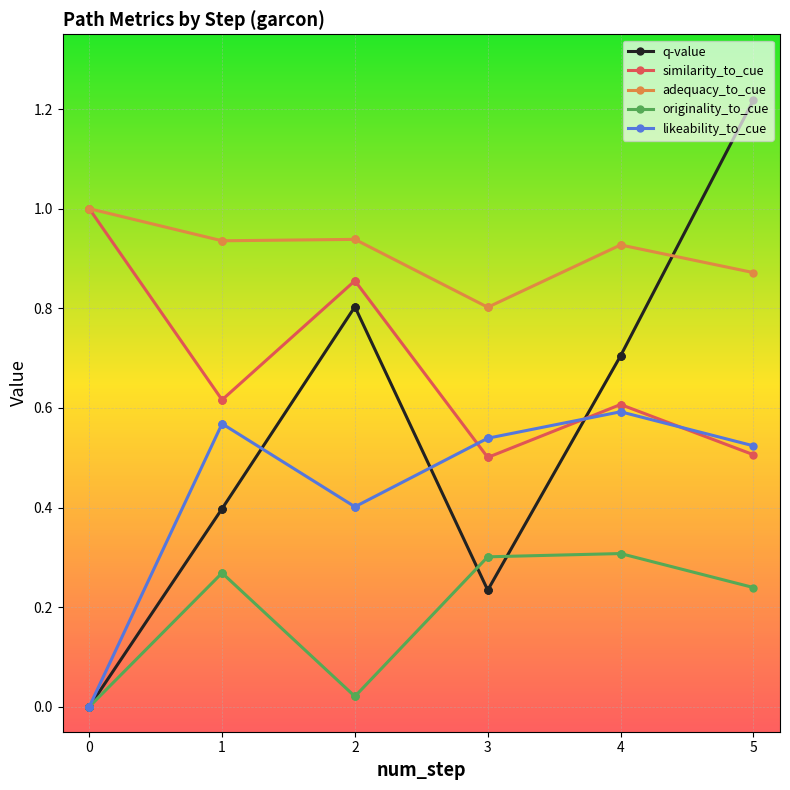

What is the average value of the likeability_to_cue series?

0.4